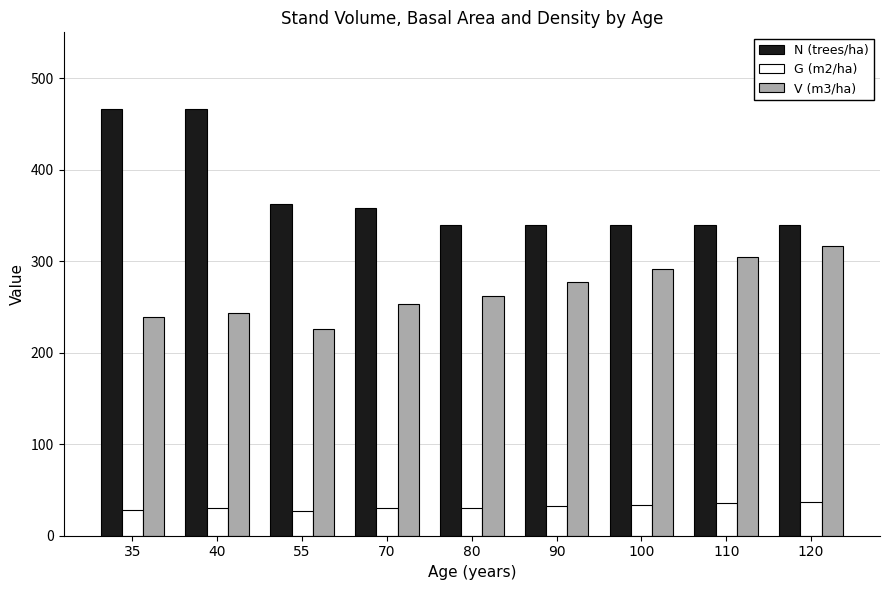

How many groups of bars are there?

9